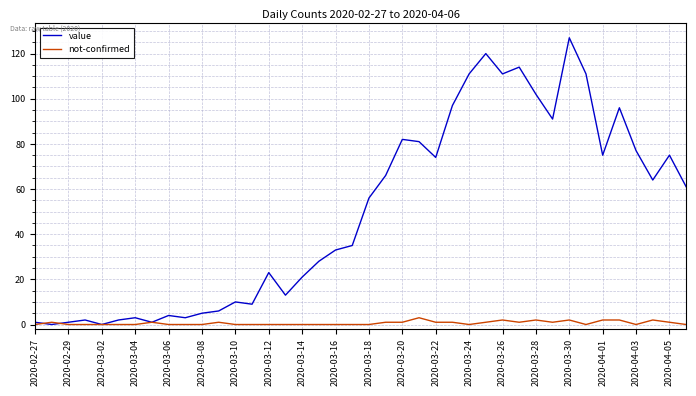

Rank the series by their average value, from highest to lowest.

value, not-confirmed